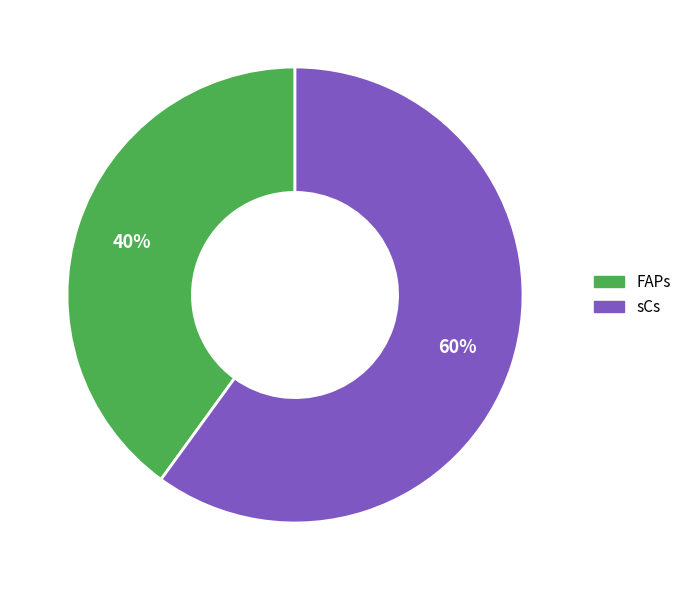

What is the majority slice?

sCs